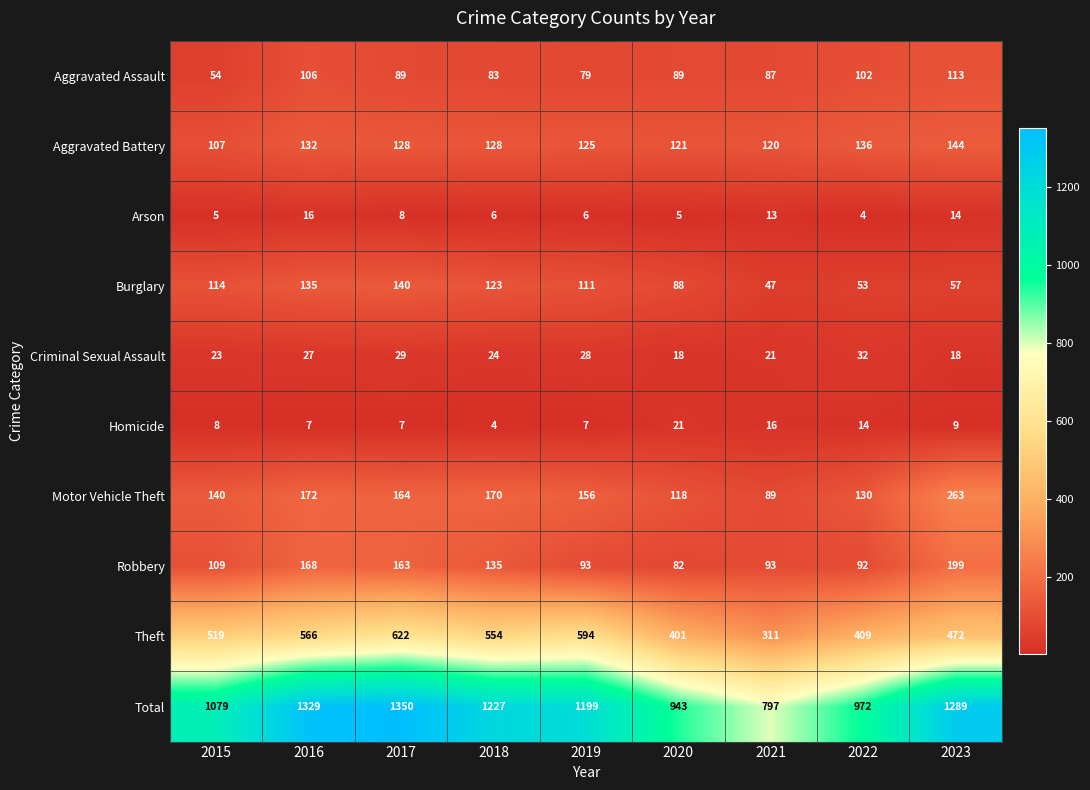

What is the total value across all series at 2019?

2398